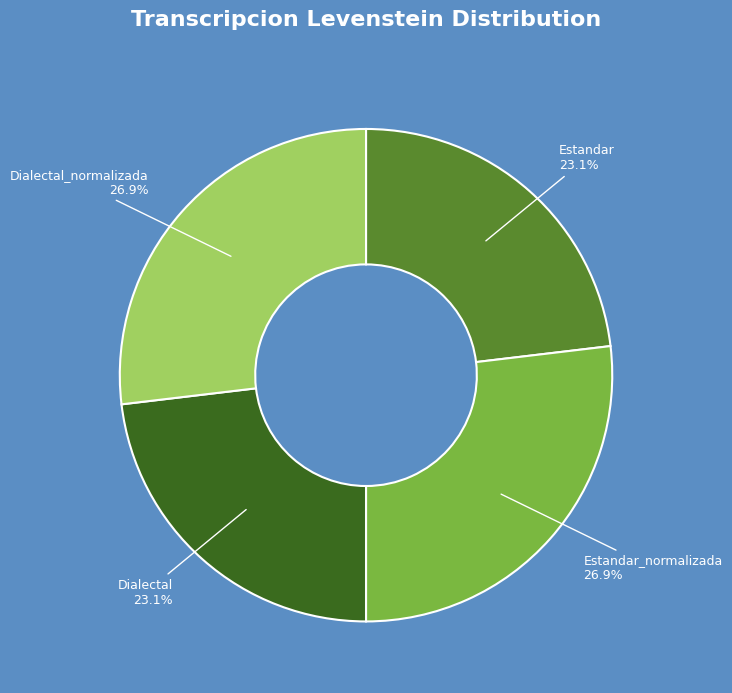

Is there any slice that represents more than half of the pie?

No